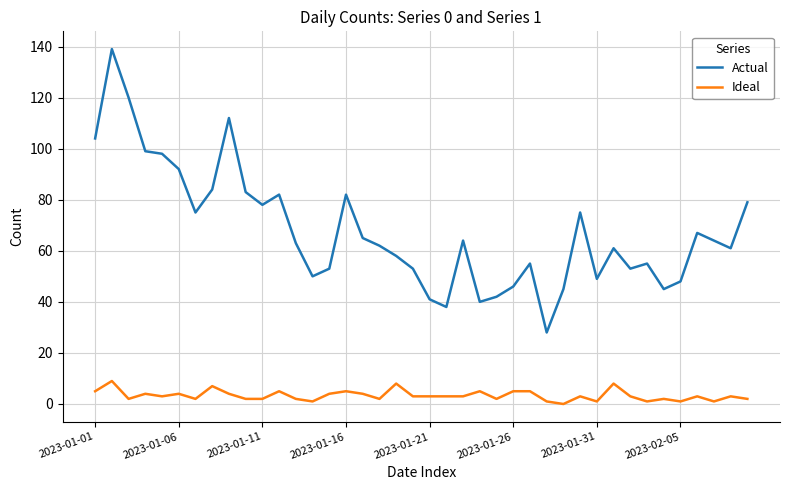

True or false: Ideal and Actual intersect in this chart.

False